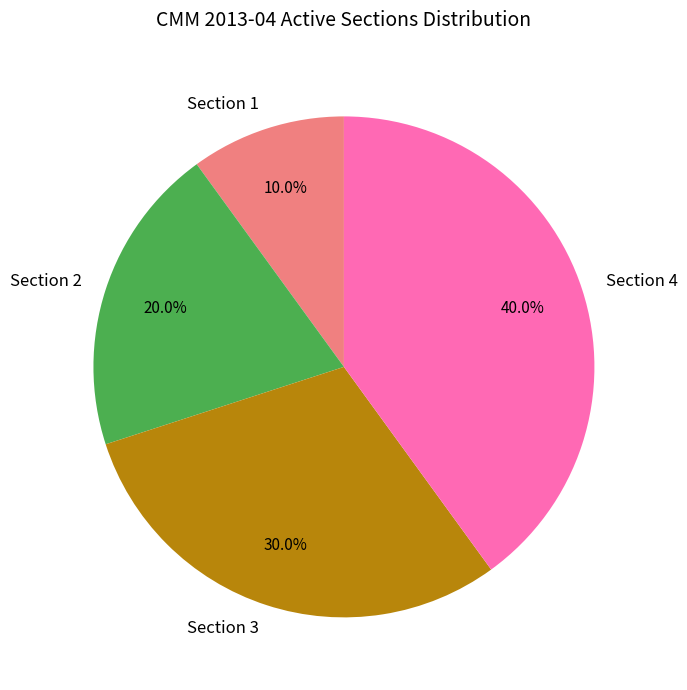

To the nearest percent, what is the difference between the largest and smallest slice percentages?

30%